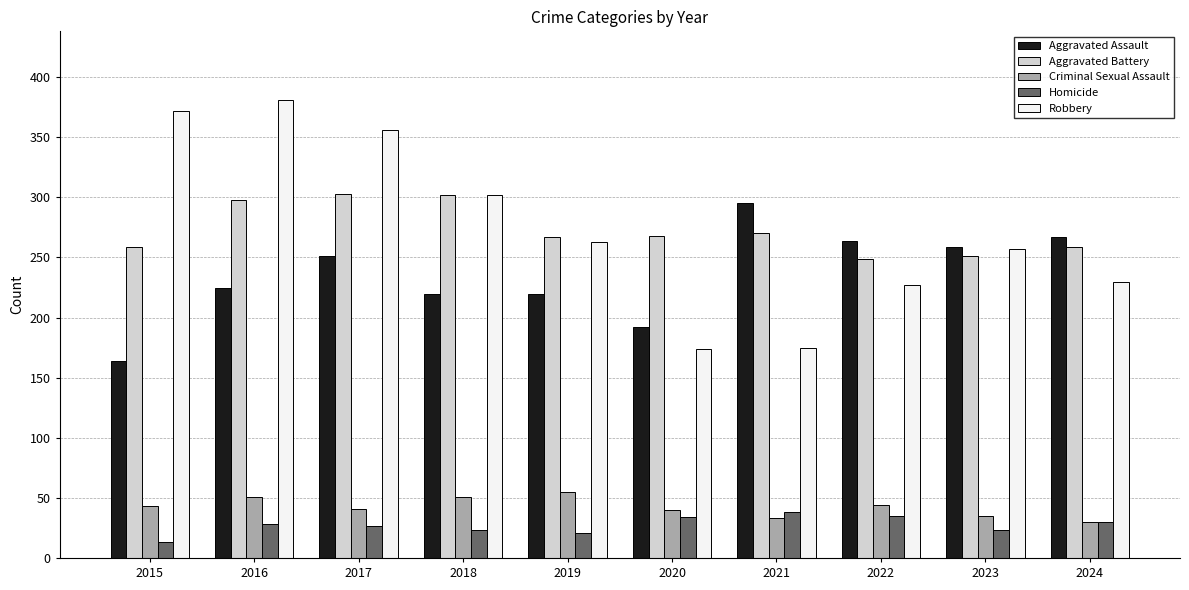

What is the difference between the second highest and second lowest values in the Homicide series?

14